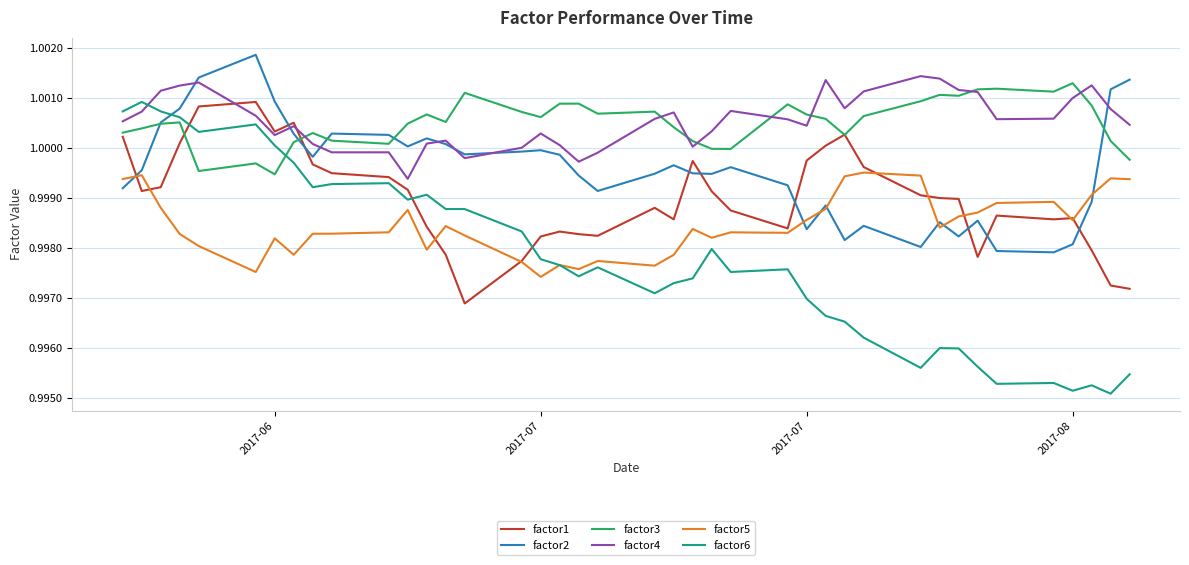

Which series has the widest spread of values?

factor6